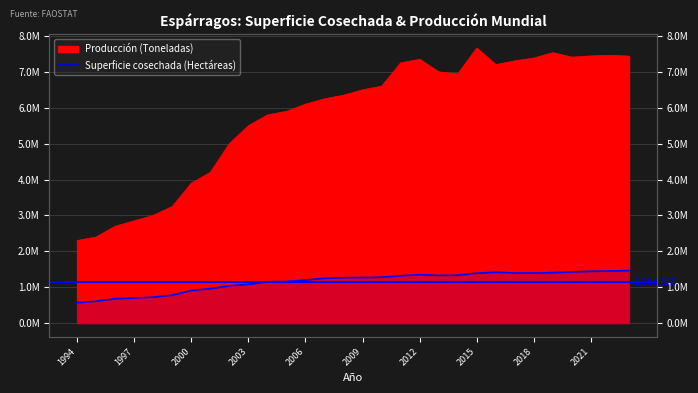

The value at 14 is 256355. True or false?

False